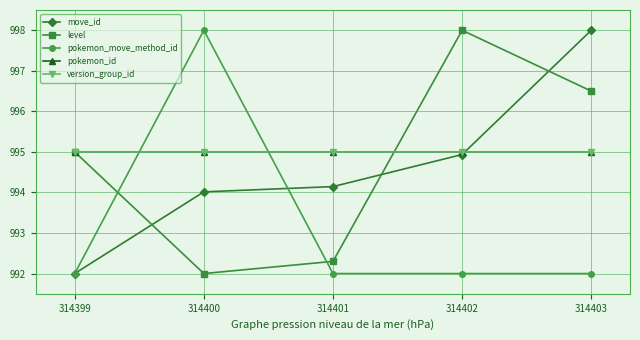

Is this an area chart (filled region under the line)?

No